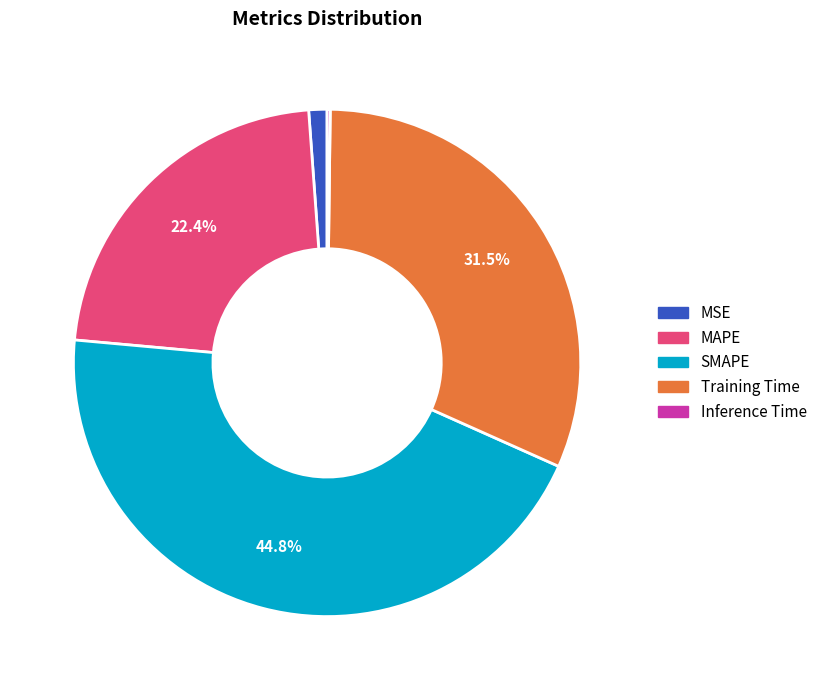

Which category has the biggest portion of the pie?

SMAPE